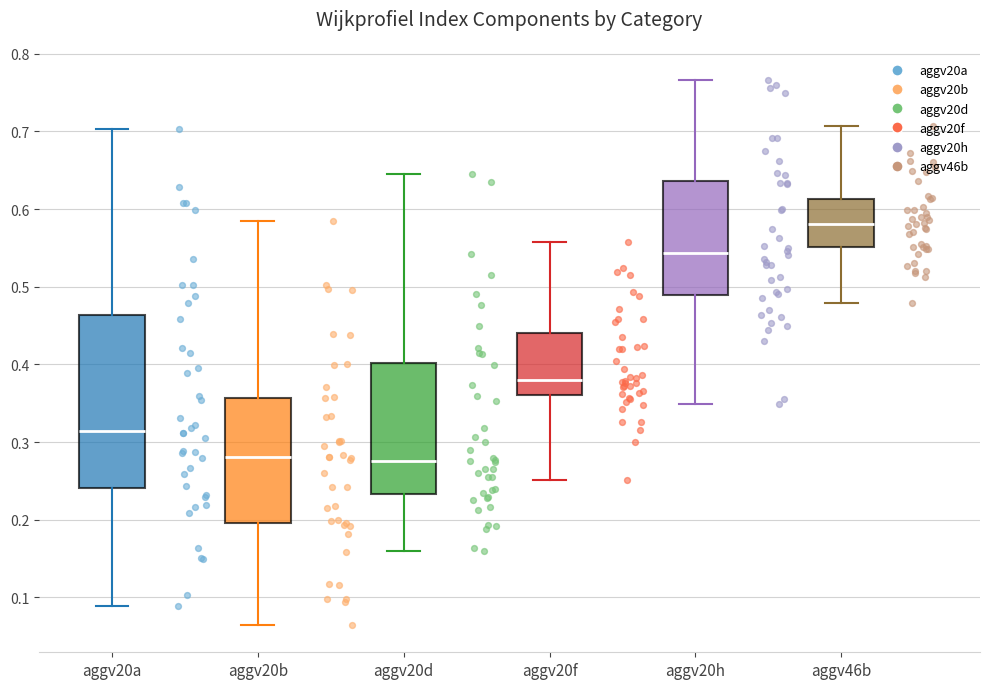

Which box is the tallest, from its lower edge to its upper edge?

aggv20a